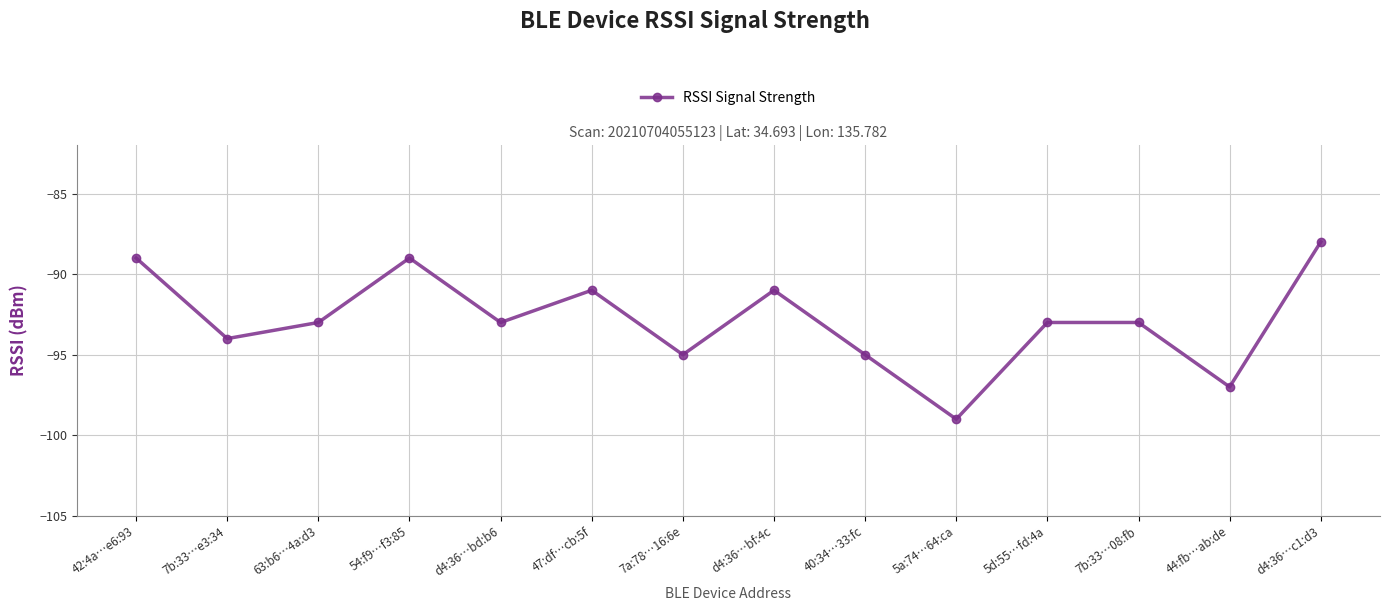

True or false: the data shows -97 at 44:fb…ab:de.

True